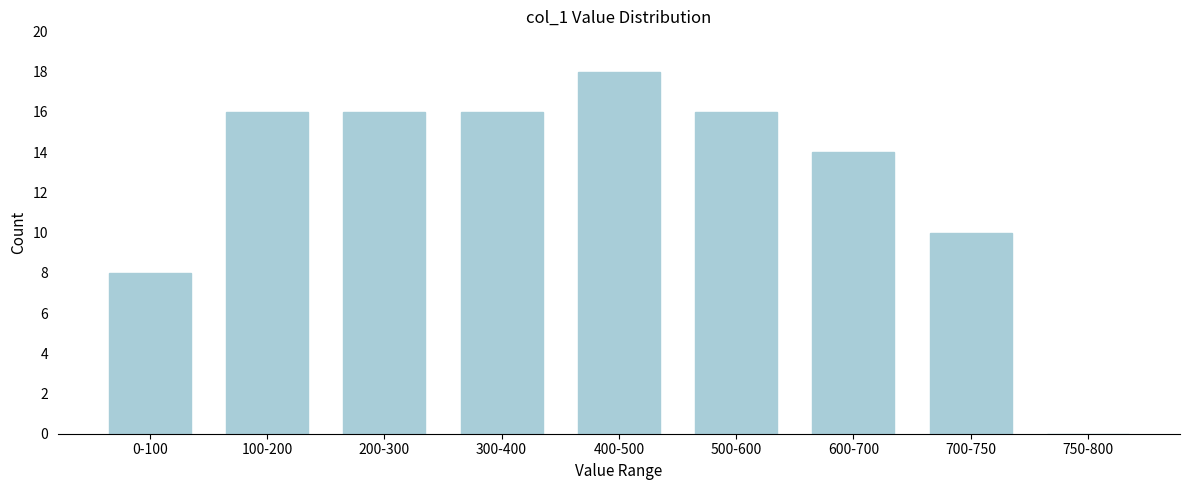

Reading left to right, list all the values displayed in this chart.

0-100=8	100-200=16	200-300=16	300-400=16	400-500=18	500-600=16	600-700=14	700-750=10	750-800=0